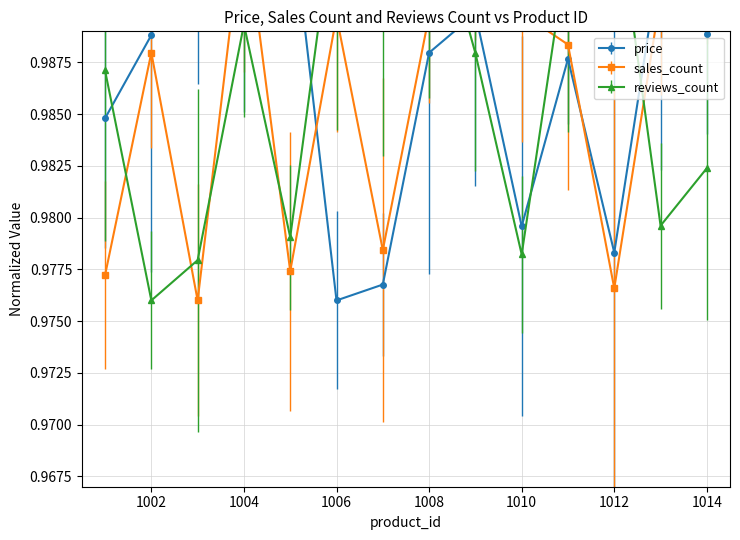

How many lines are shown in the chart?

3